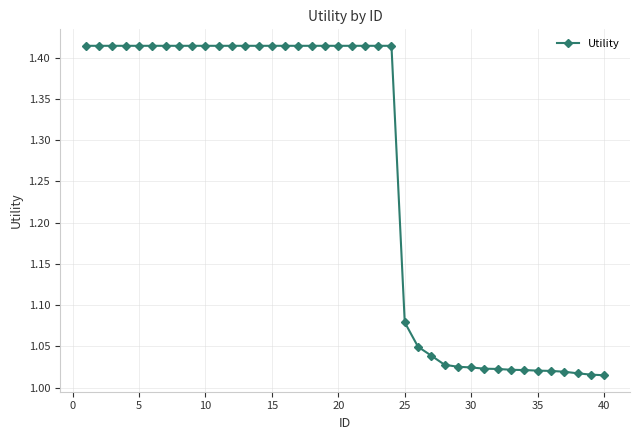

What is the average value?

1.3